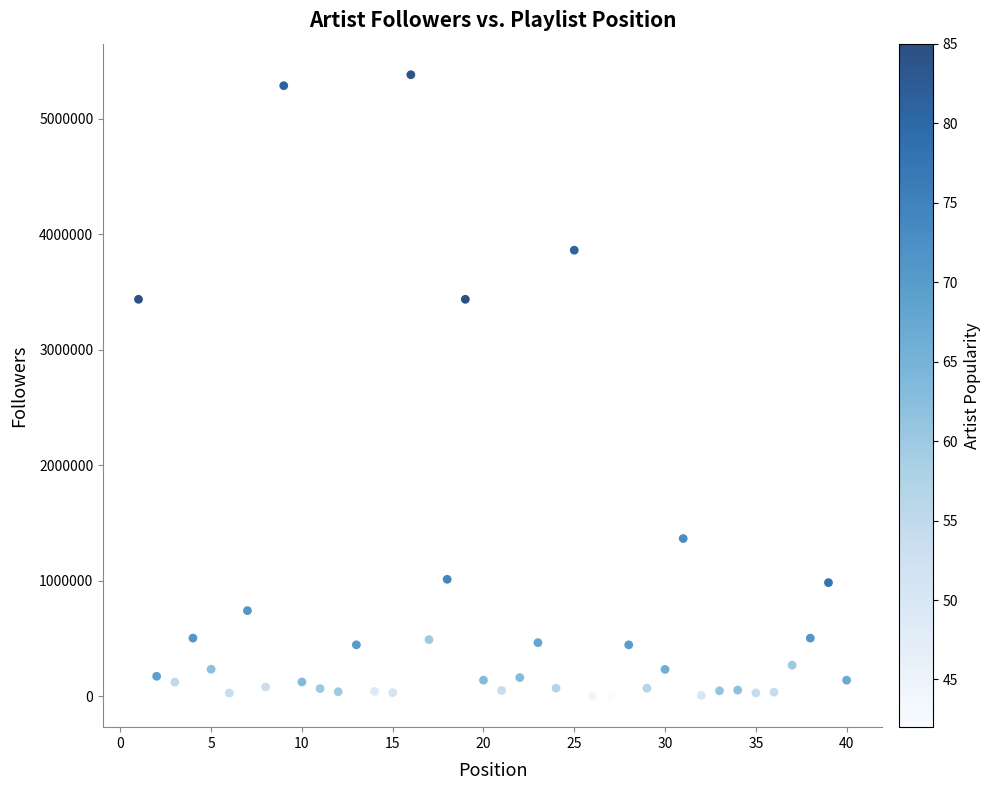

What is the range of Y values (max minus min)?

5379645